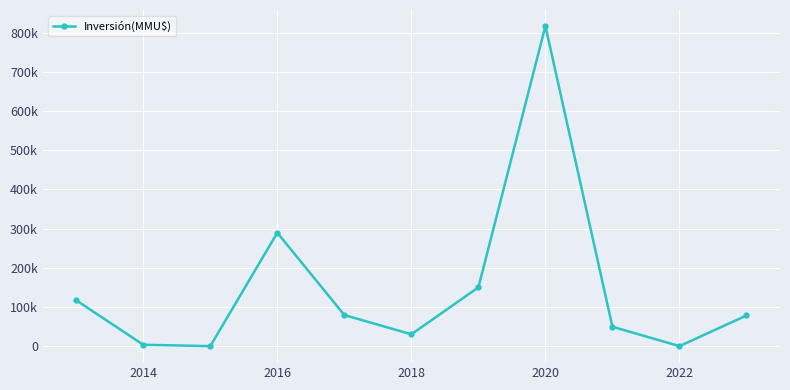

Reading right to left, what are all the values shown in this chart?

78220	0	49489	817252	150000	30221	79292	289513	0	3500	117000